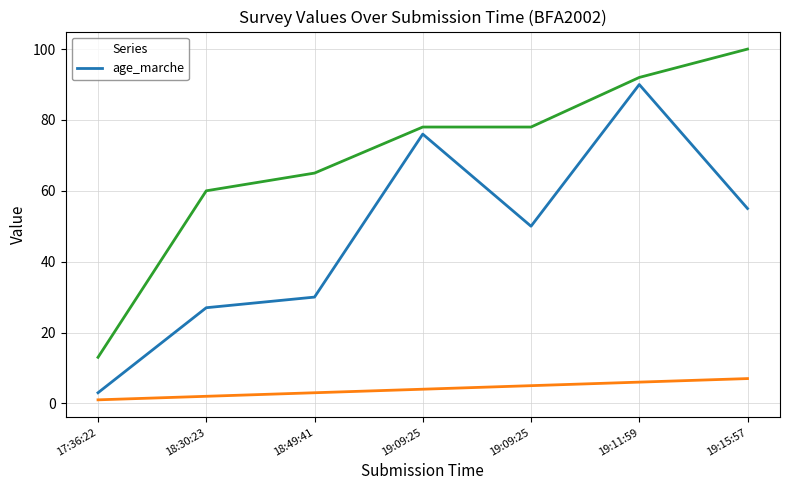

What is the value of the 2nd point from the left?

27